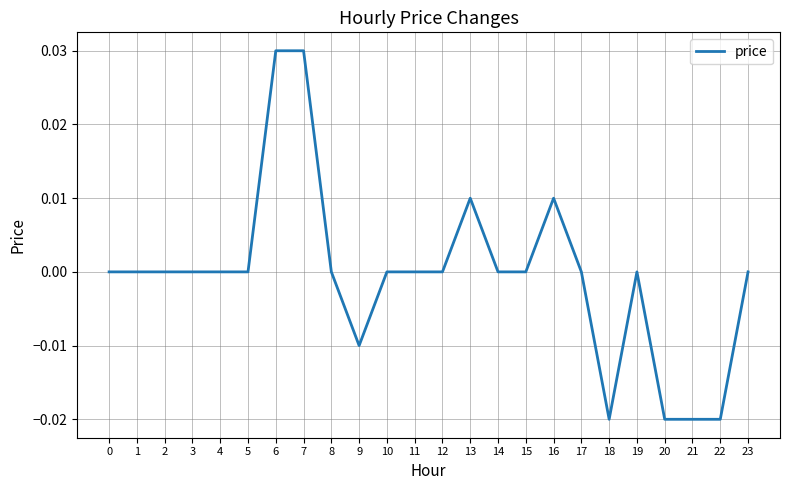

True or false: the data shows 0.0 at 19.

True